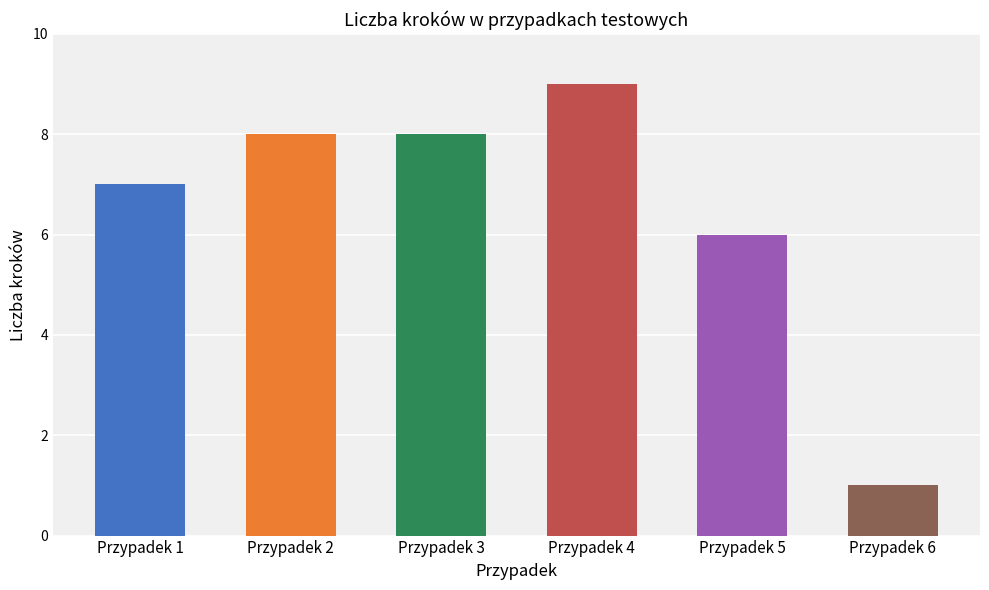

What is the value of the 1st bar from the left?

7